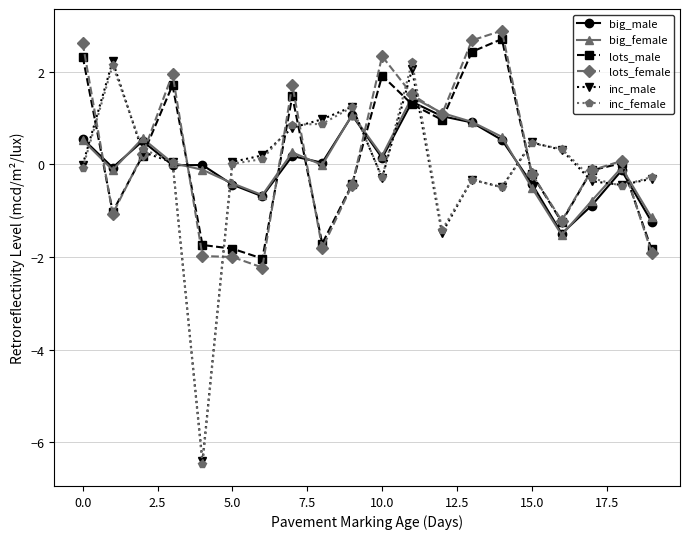

What is the value of the lots_female point at the 7th from the left?

-2.2